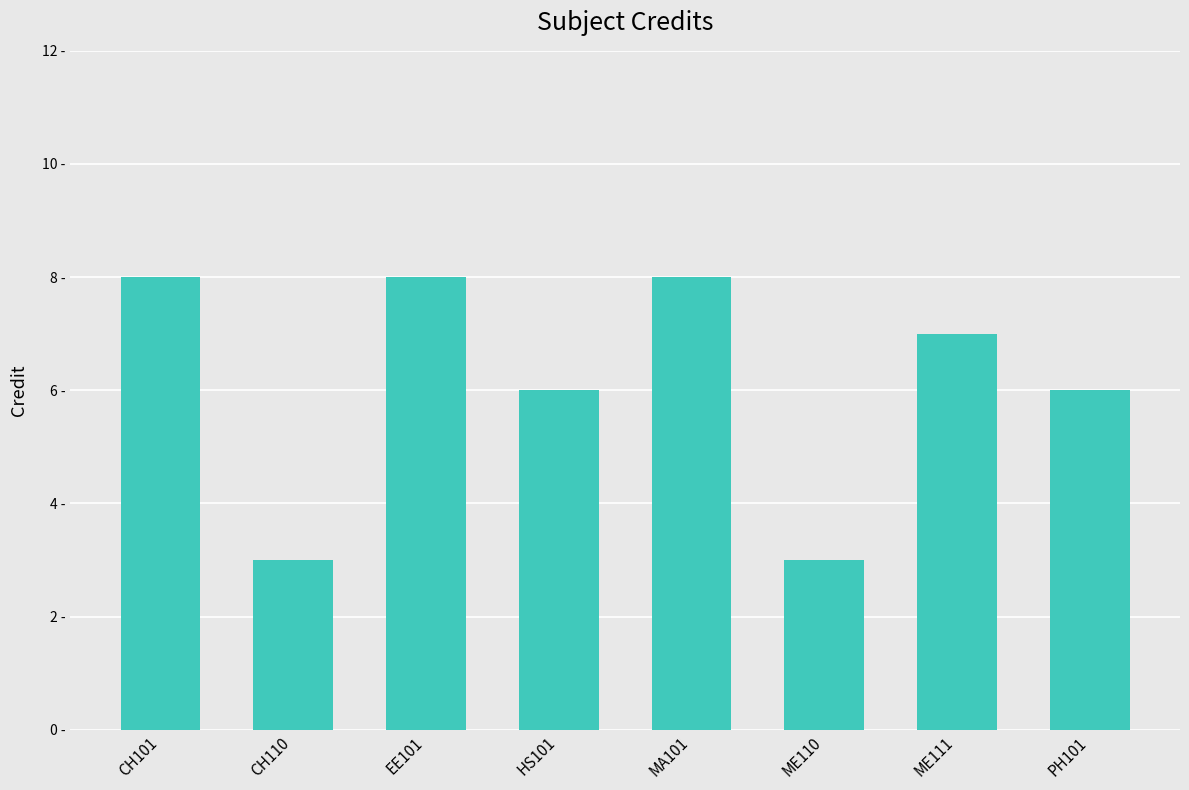

Are the bars horizontal?

No